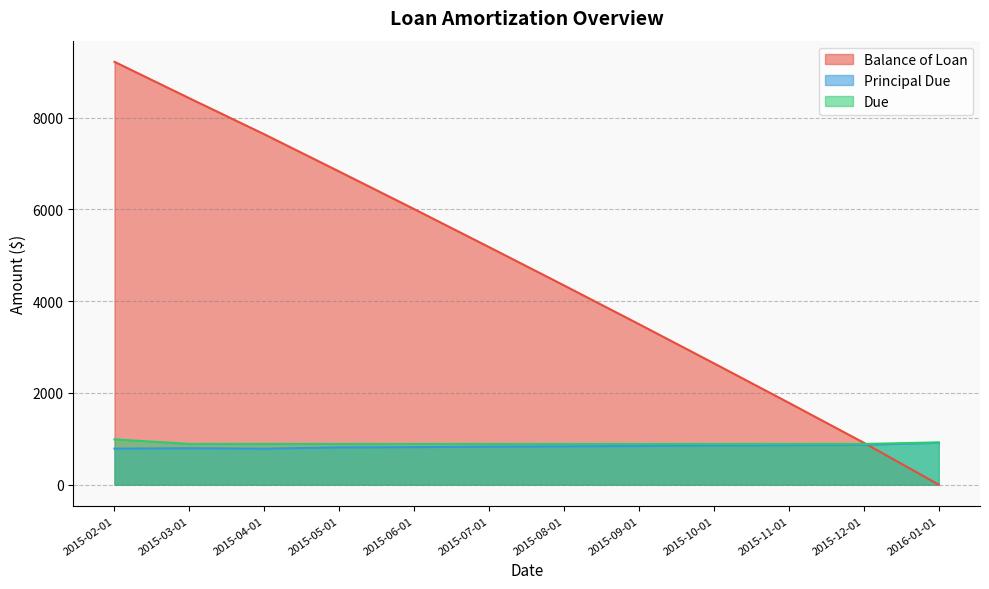

How many times do Due and Balance of Loan cross each other?

1